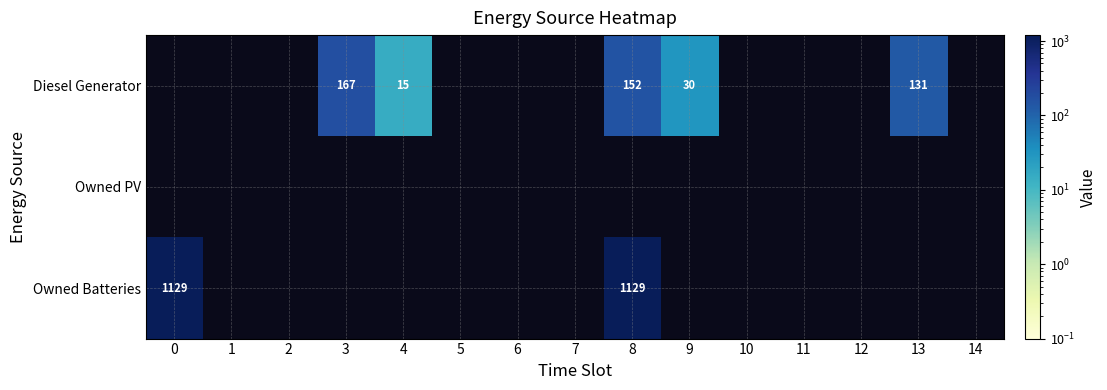

The value of Diesel Generator at 9 is 30. True or false?

True